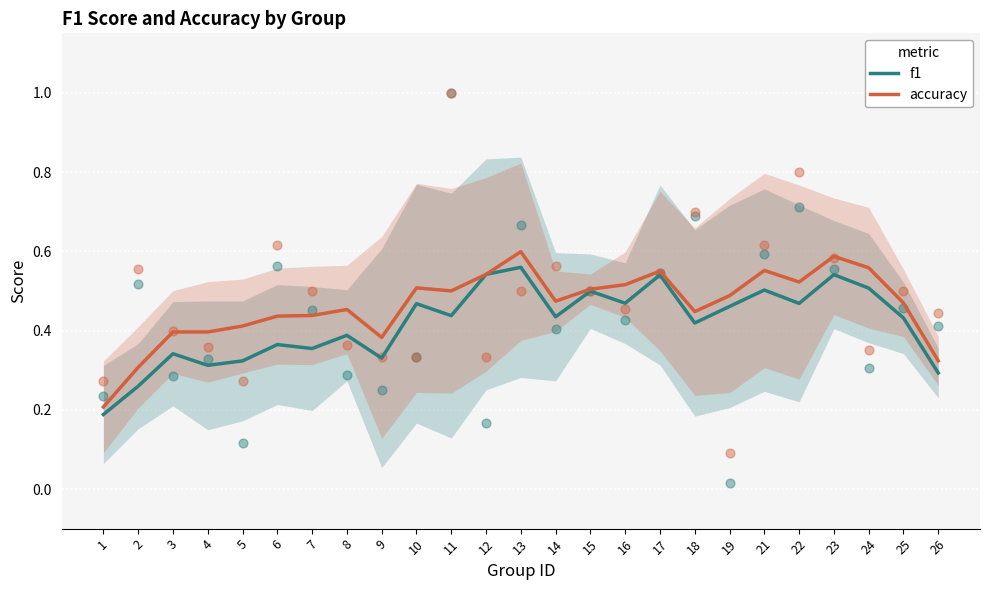

Which series has the largest total across all categories?

accuracy